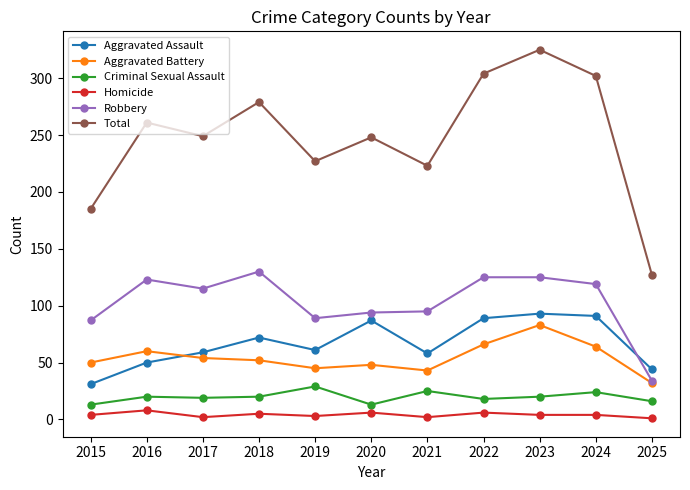

Rank the series at 2021 from highest to lowest value.

Total, Robbery, Aggravated Assault, Aggravated Battery, Criminal Sexual Assault, Homicide